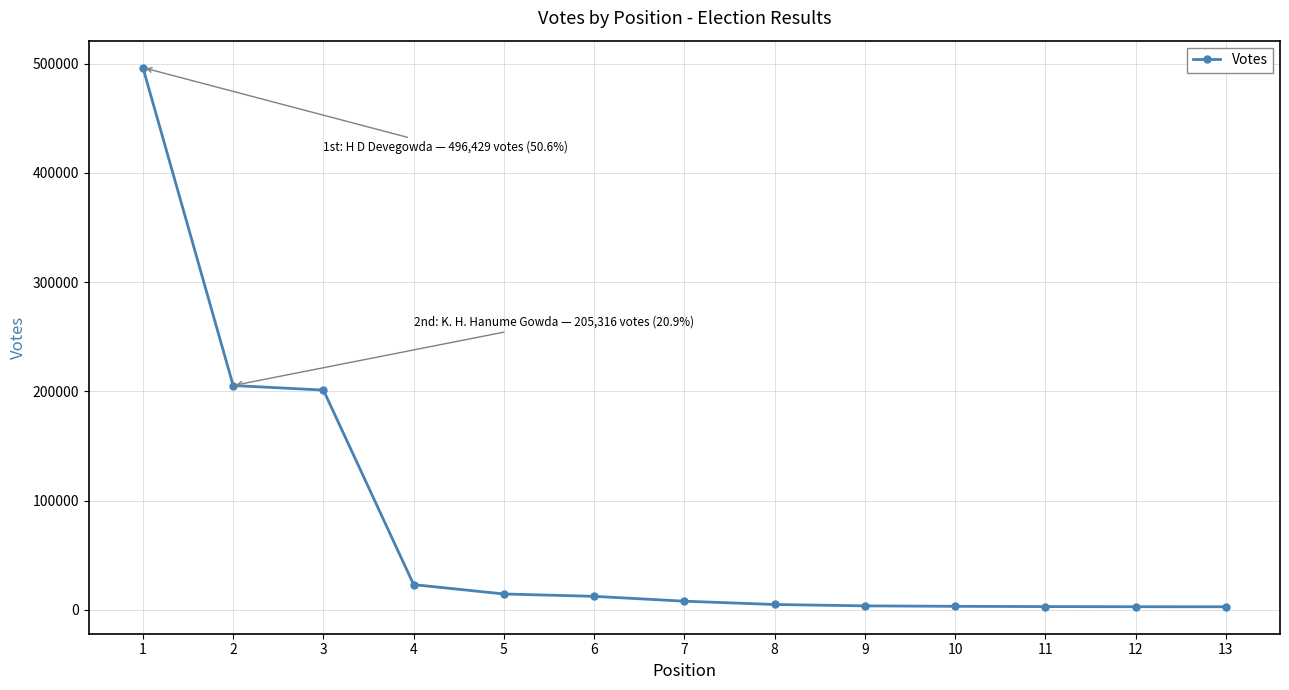

What is the maximum value shown in the chart?

496429